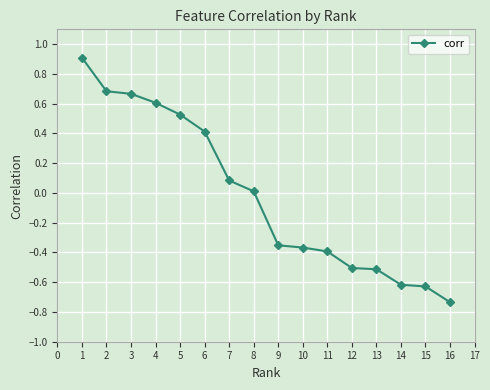

What is the value of the 13th point from the left?

-0.5